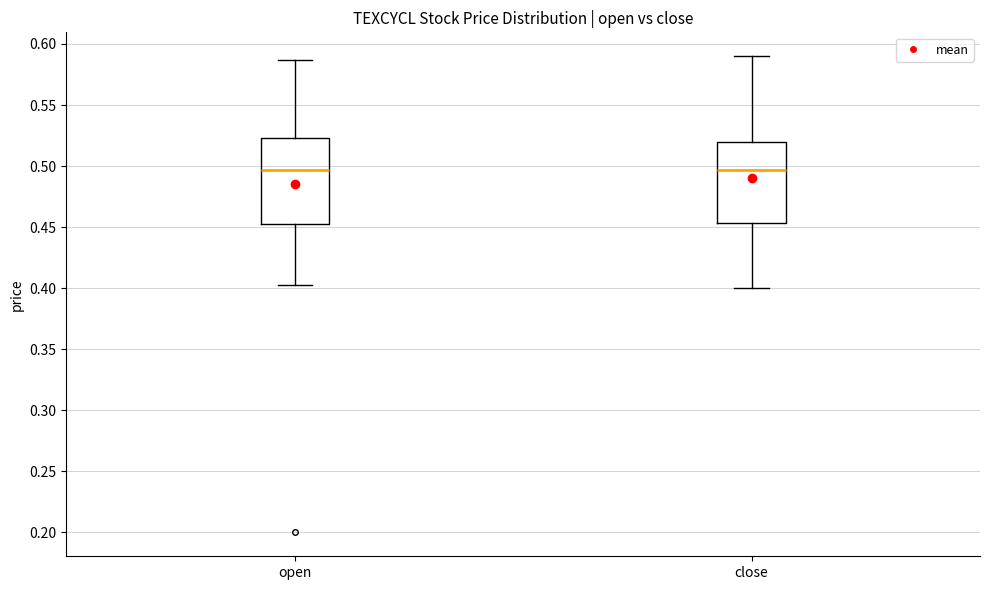

Reading left to right, read every box against the y-axis: the position of its median line, the range the box covers, and the ends of its whiskers. The values are not printed on the chart, so give them approximately, as read against the axis.

open: median 0.495, box 0.450 to 0.525, whiskers 0.405 to 0.585
close: median 0.495, box 0.455 to 0.520, whiskers 0.400 to 0.590